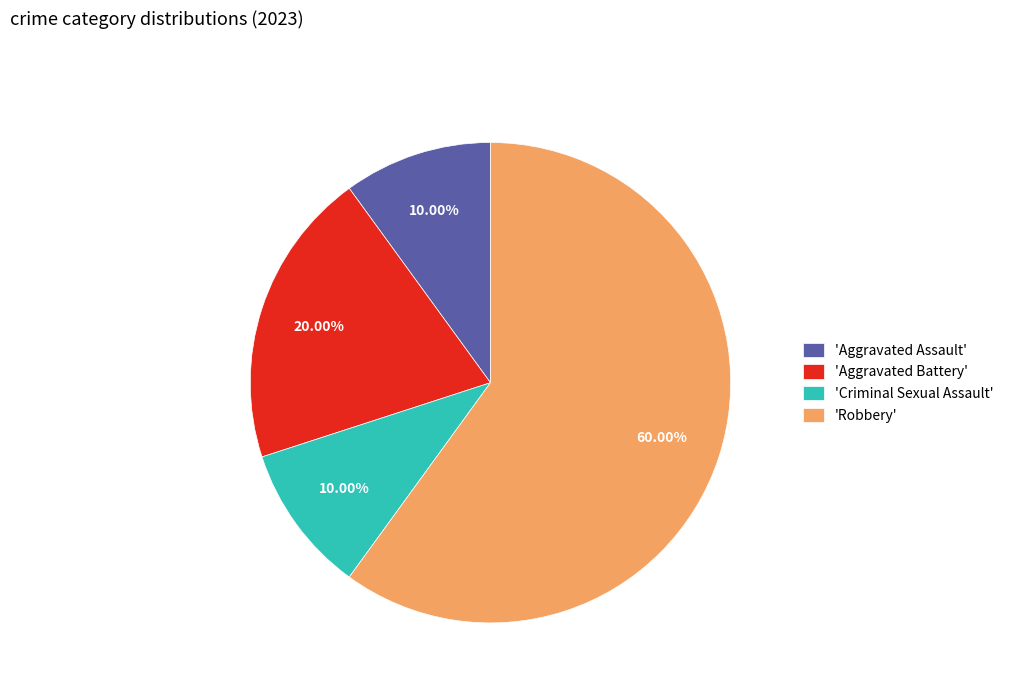

To the nearest percent, what is the average slice percentage?

25%